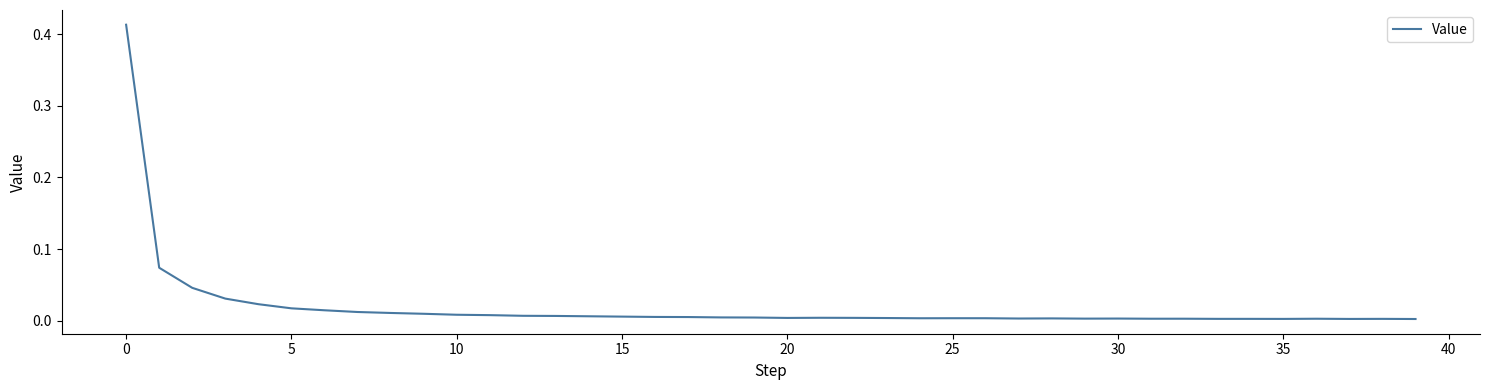

Is this an area chart (filled region under the line)?

No